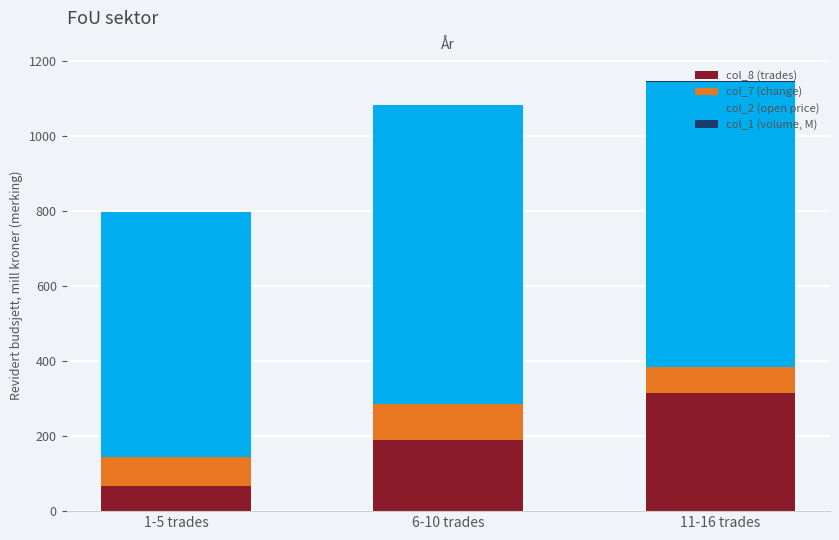

Which category has the highest value in the col_8 (trades) series?

11-16 trades